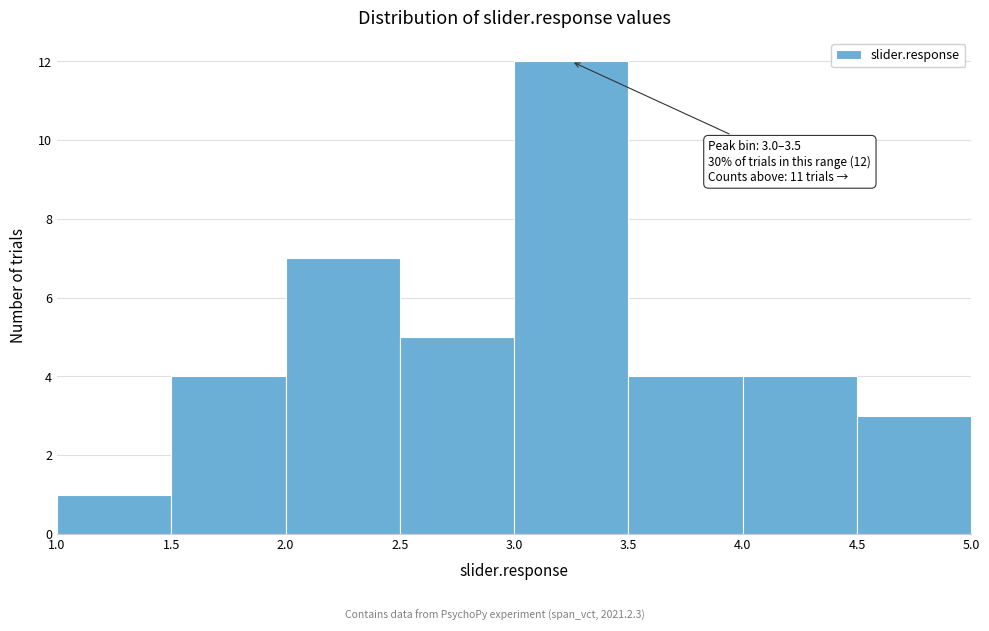

Over which range of the x-axis is the bar tallest?

3.0 to 3.5